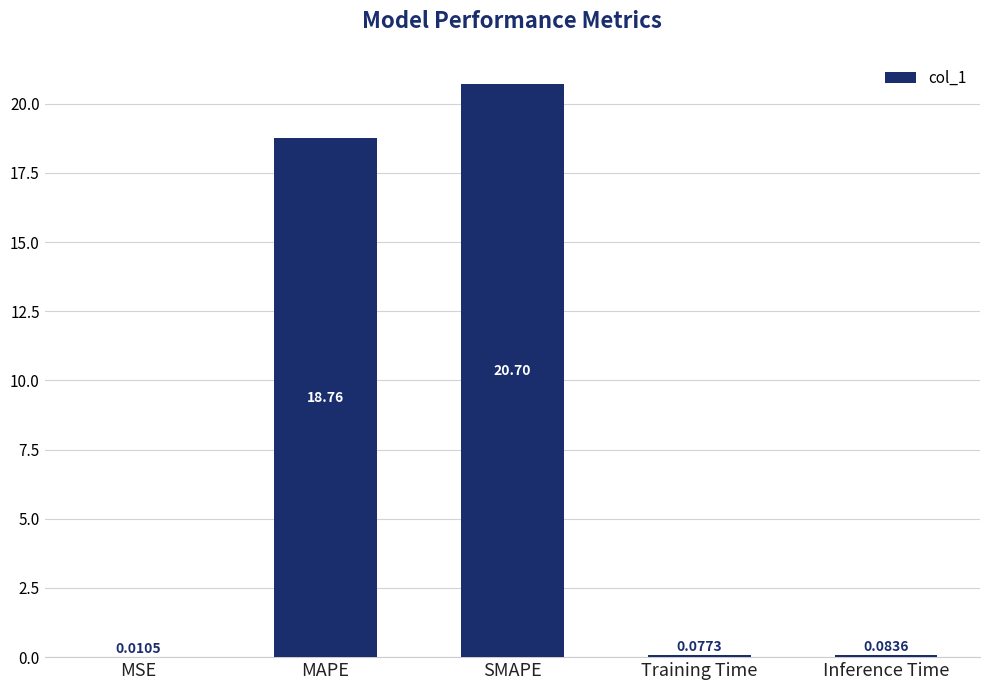

What is the change in value from SMAPE to Inference Time?

-20.6